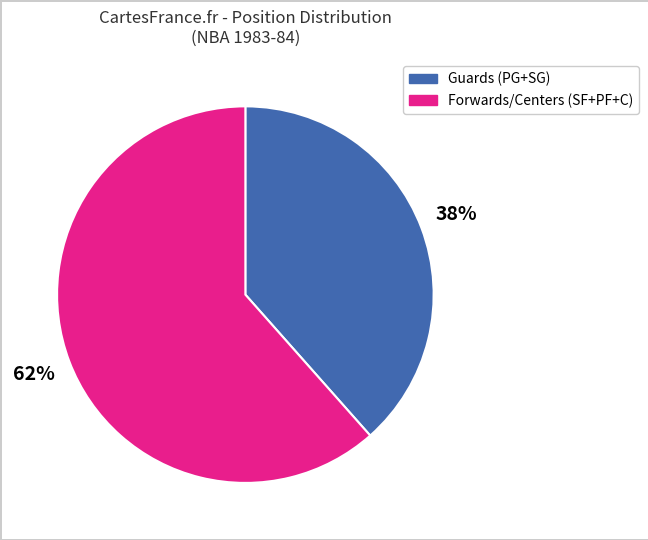

To the nearest percent, what portion does Forwards/Centers (SF+PF+C) represent?

62%